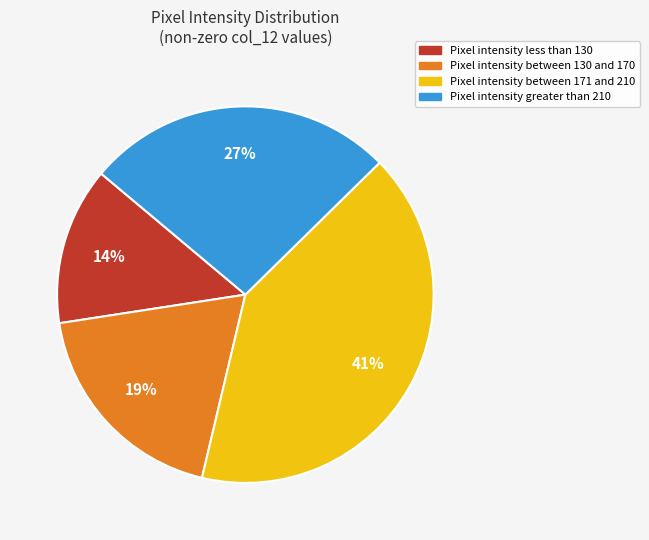

Rank the categories by value from lowest to highest.

Pixel intensity less than 130, Pixel intensity between 130 and 170, Pixel intensity greater than 210, Pixel intensity between 171 and 210